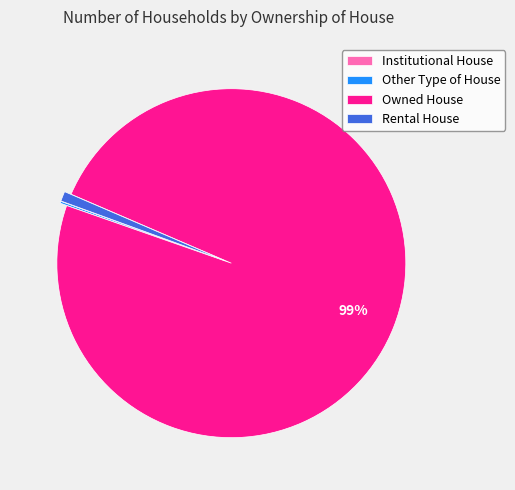

Is the sum of Rental House and Owned House greater than half?

Yes